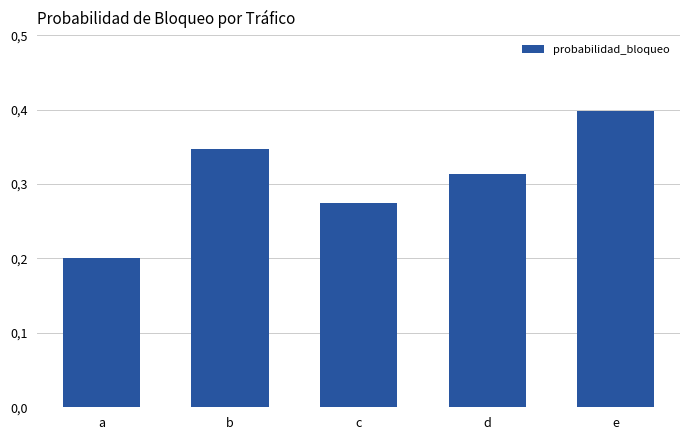

Reading left to right, list all the values displayed in this chart.

0.2	0.3	0.3	0.3	0.4